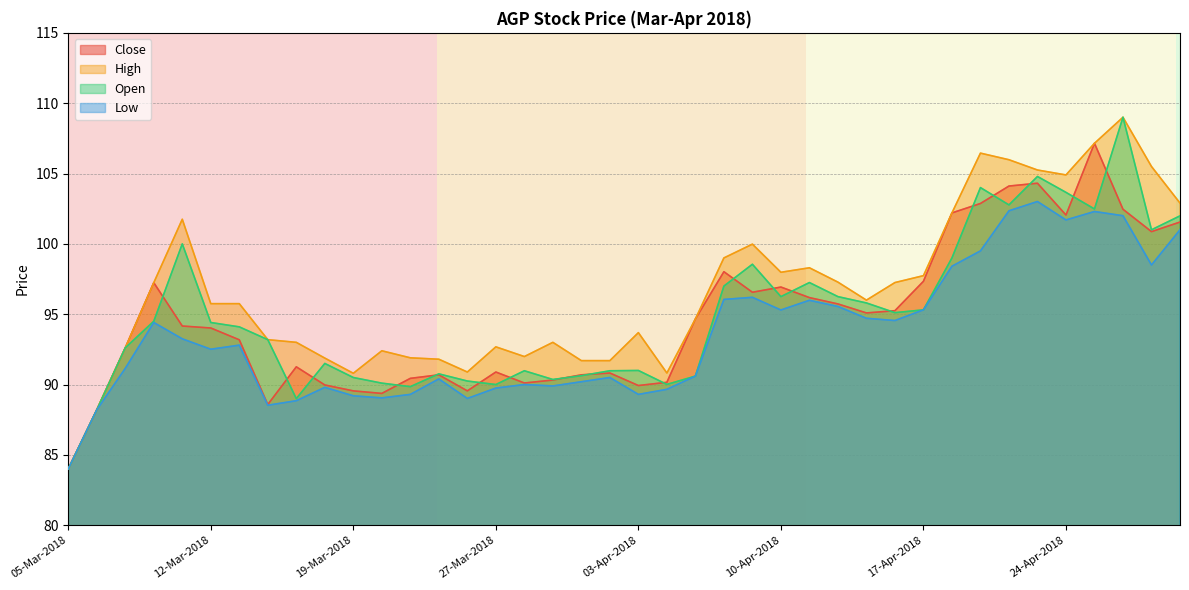

What is the label of the 26th point from the right?

26-Mar-2018